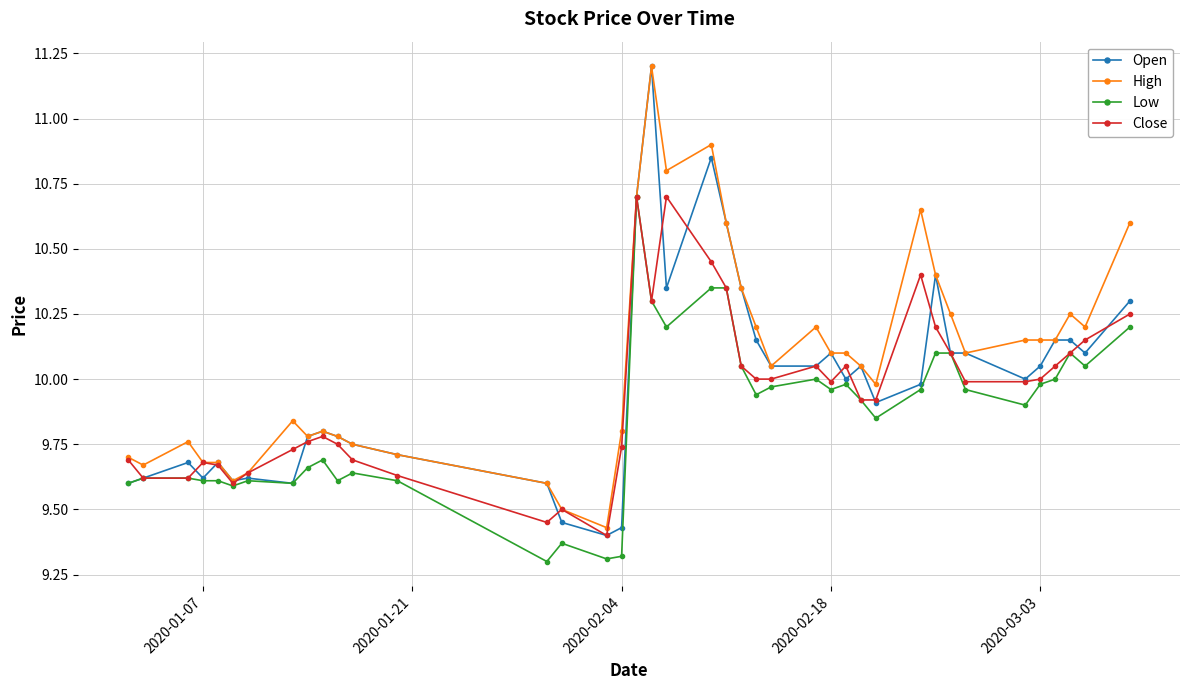

What is the maximum value for High?

11.2